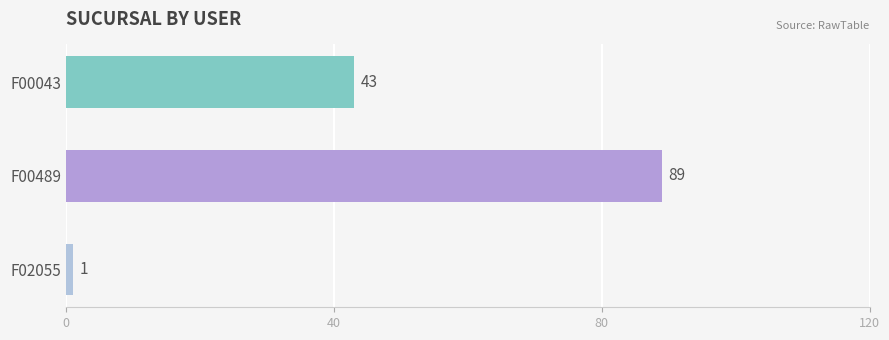

What is the difference between the maximum and second lowest values?

46